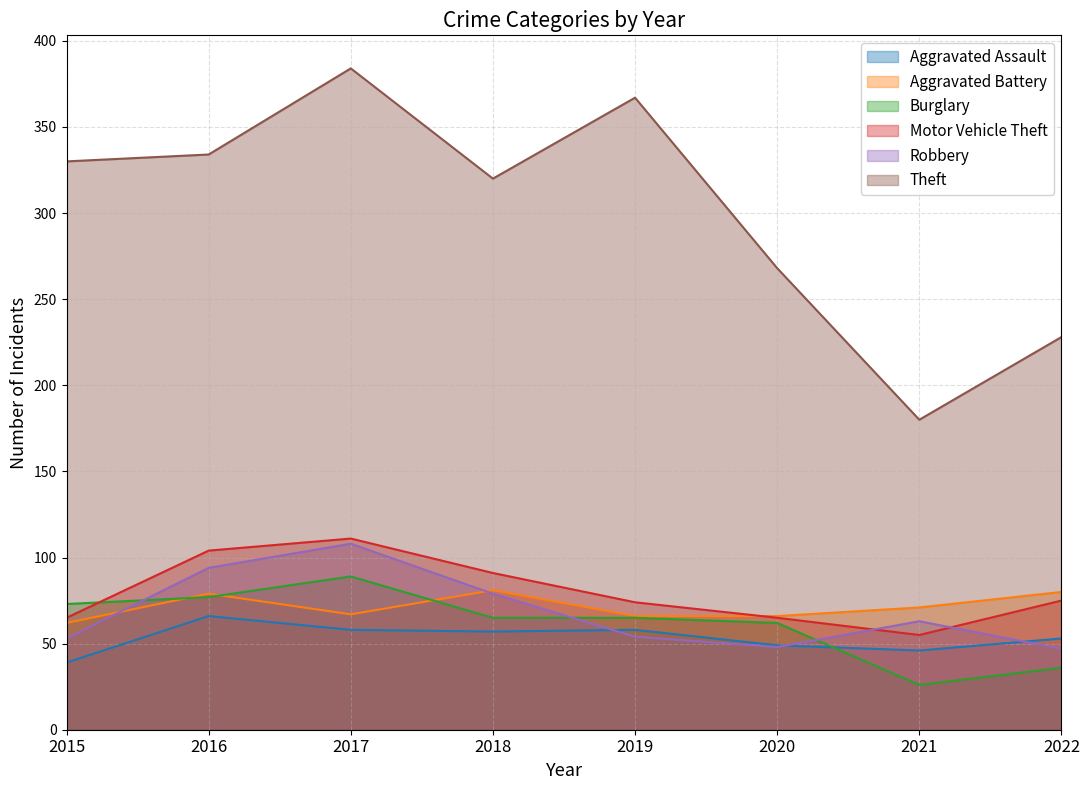

What is the sum of the Burglary values at 2021 and 2020?

88